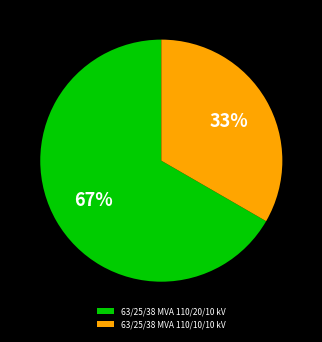

Which has a higher value, 63/25/38 MVA 110/20/10 kV or 63/25/38 MVA 110/10/10 kV?

63/25/38 MVA 110/20/10 kV